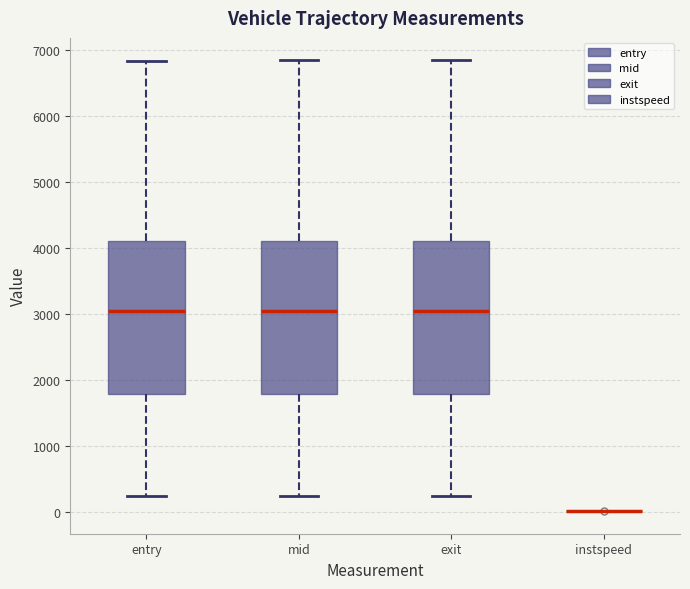

Reading left to right, transcribe this box plot: for each box, give where its median line is, the range the box spans, and where its two whiskers end, as read against the y-axis. The values are not printed on the chart, so give them approximately, as read against the axis.

entry: median 3000, box 1800 to 4100, whiskers 200 to 6800
mid: median 3000, box 1800 to 4100, whiskers 200 to 6800
exit: median 3000, box 1800 to 4100, whiskers 200 to 6800
instspeed: box collapsed to a line at 0, whiskers 0 to 0